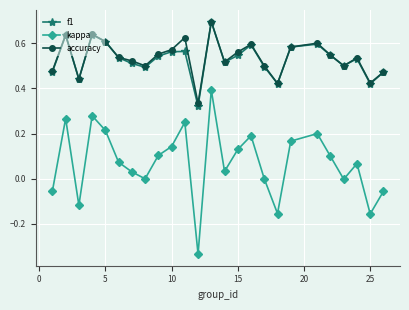

True or false: f1 and kappa intersect in this chart.

False